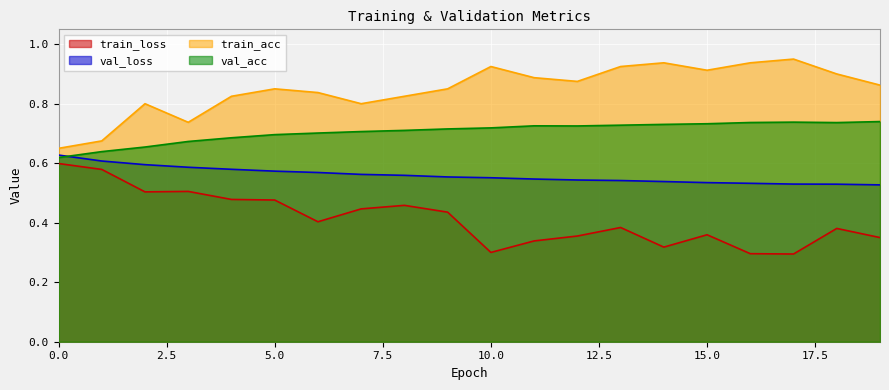

True or false: train_loss and val_acc intersect in this chart.

False